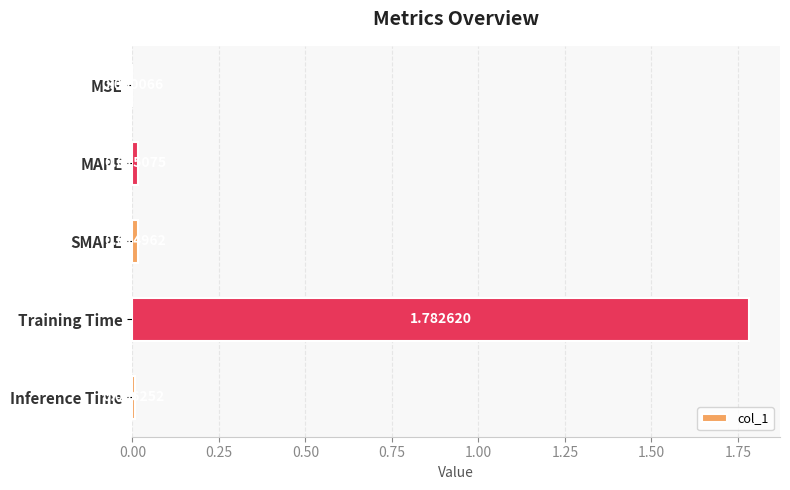

What is the average value?

0.4